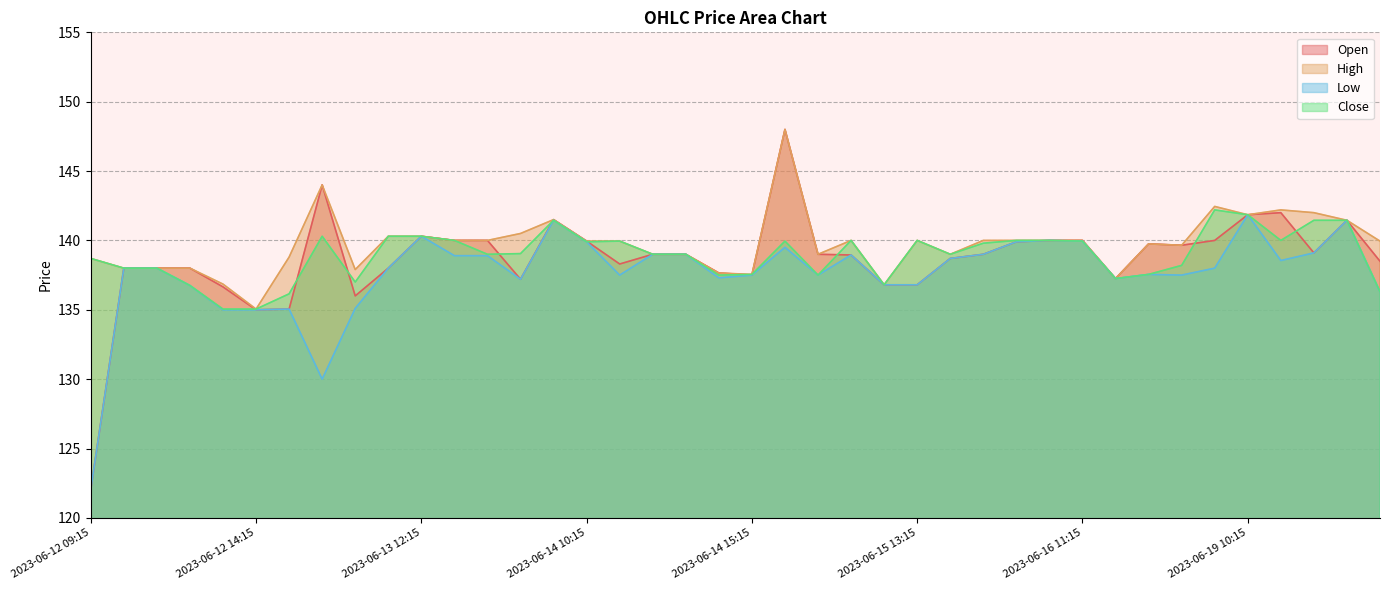

Read the Open value at 2023-06-13 10:15.

136.0